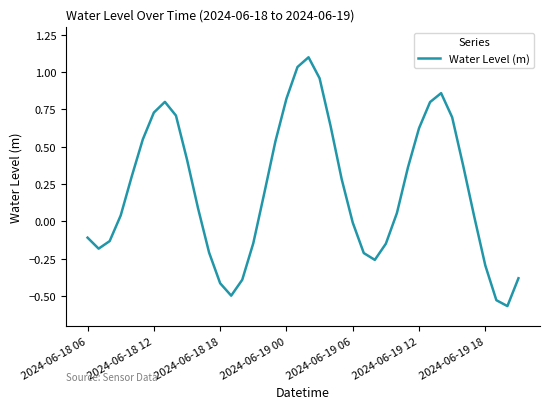

What is the greatest value displayed?

1.1